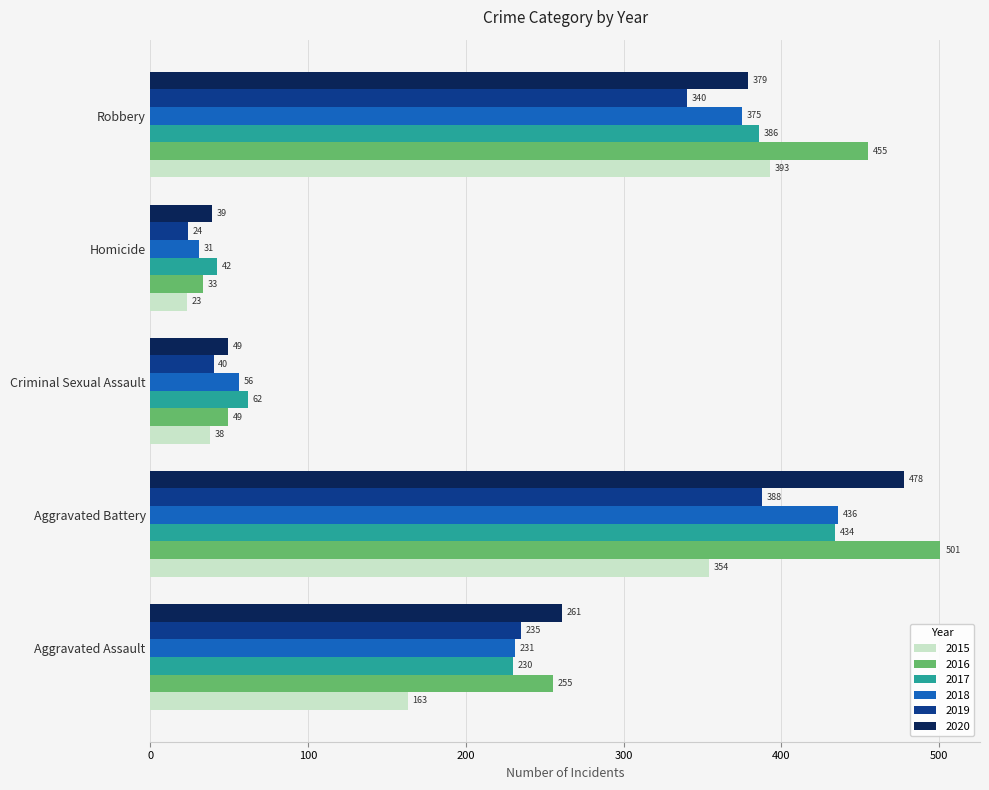

What is the sum of all 2016 values?

1293